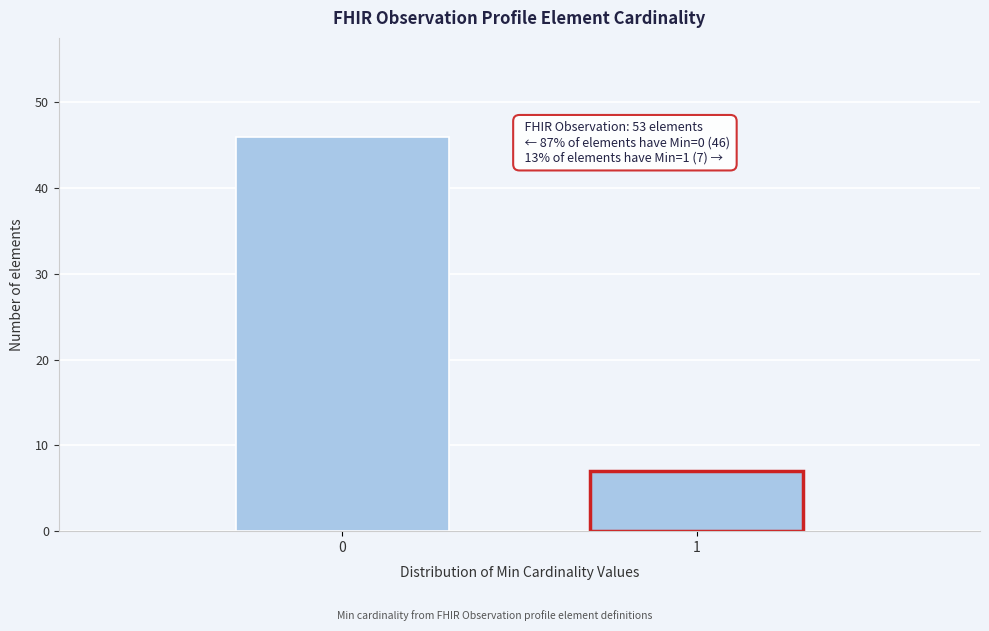

Reading left to right, what are all the values shown in this chart?

46	7